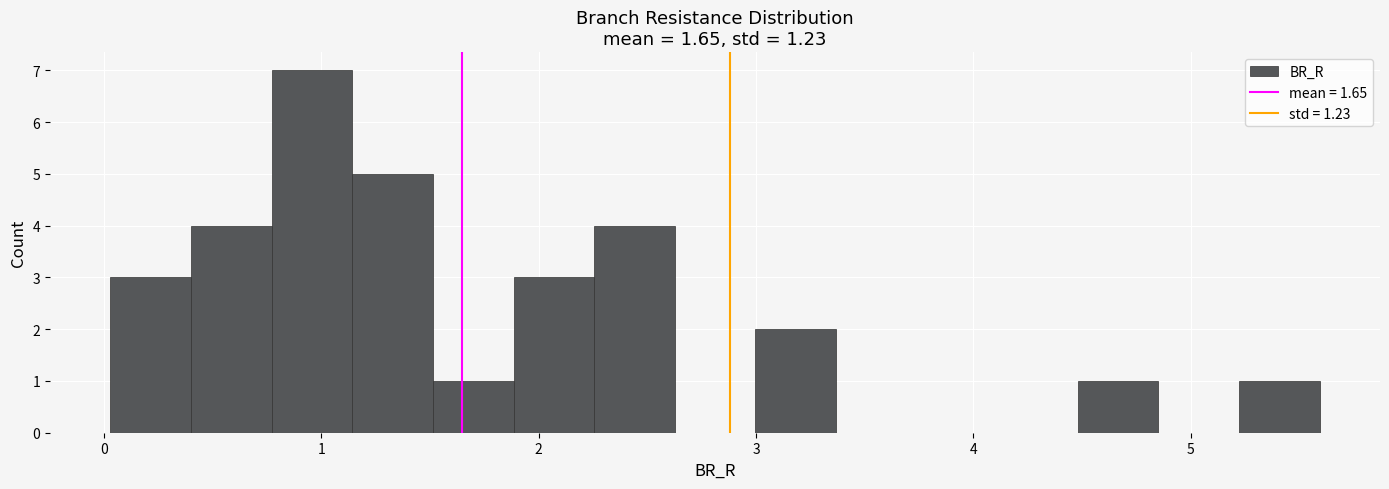

Read against the x-axis, roughly where is the centre of the tallest bar?

1.0